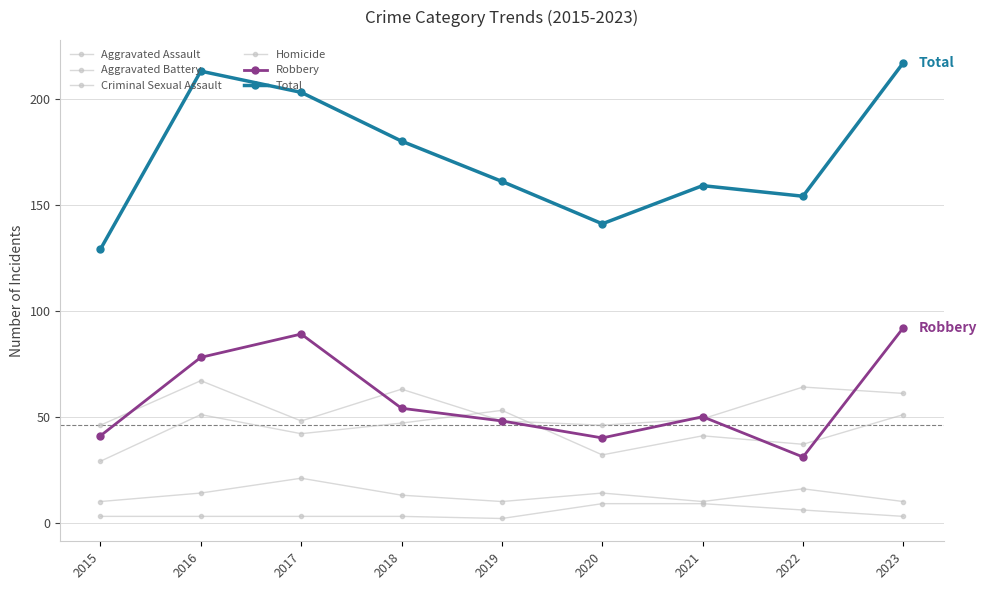

Where is Homicide nearest to the value 5?

2022